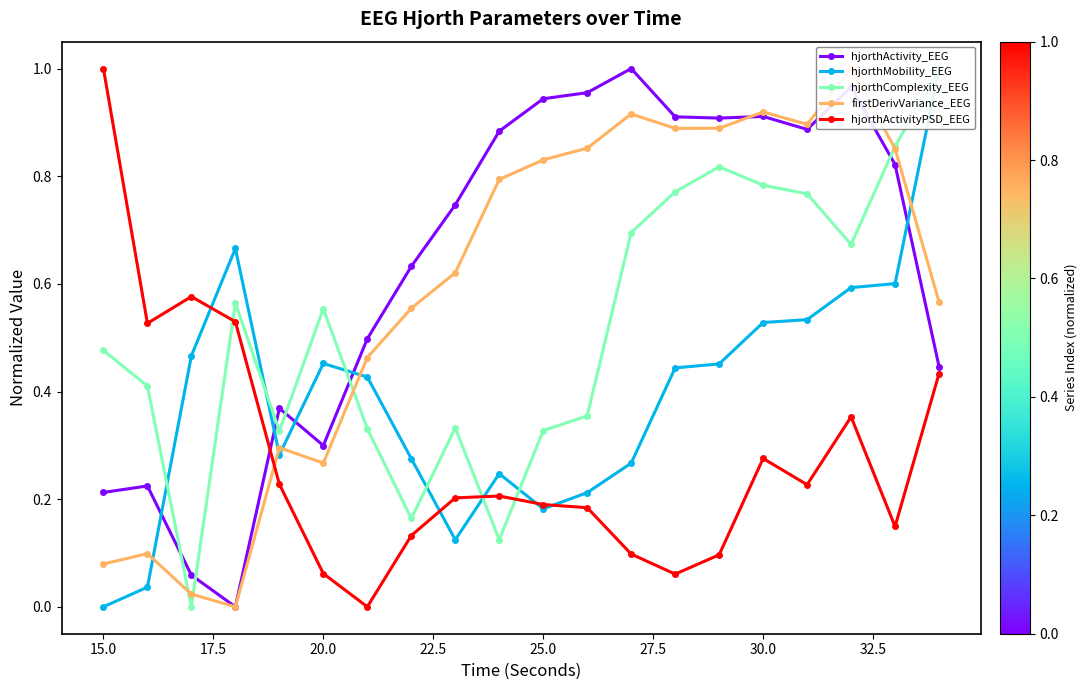

What is the highest value of the firstDerivVariance_EEG series?

1.0